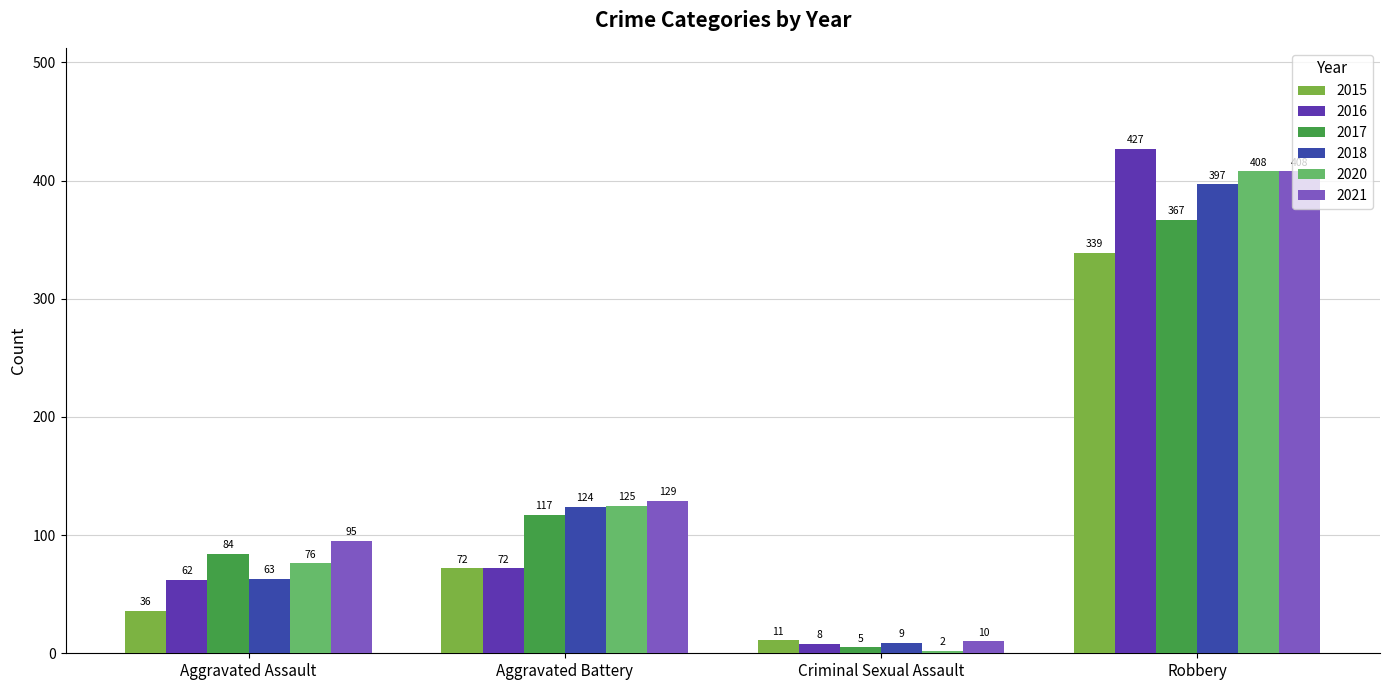

What is the maximum value shown in the chart?

427